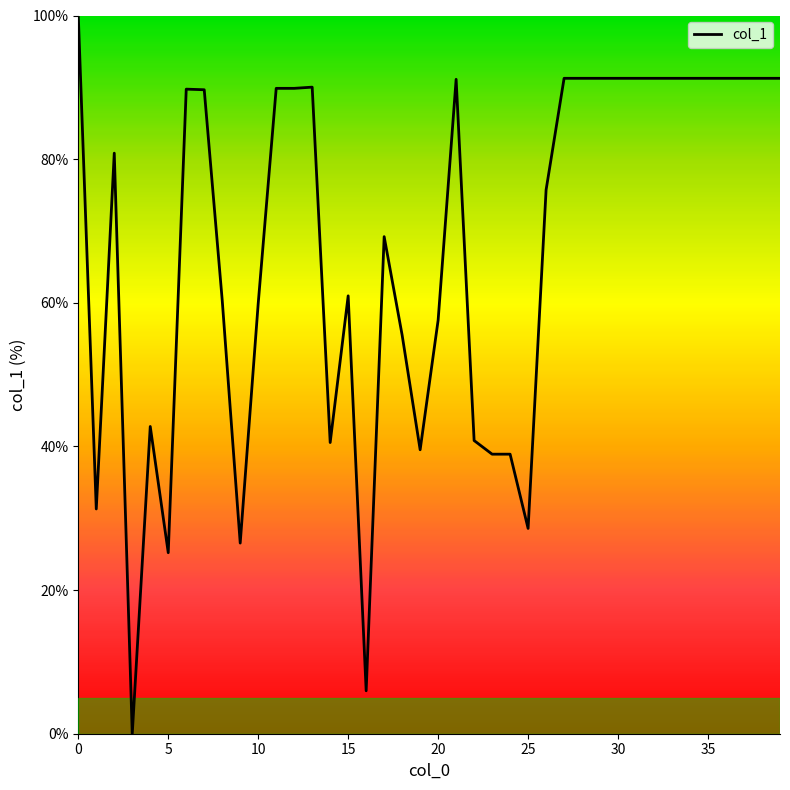

What is the difference between the maximum and minimum values?

100.0